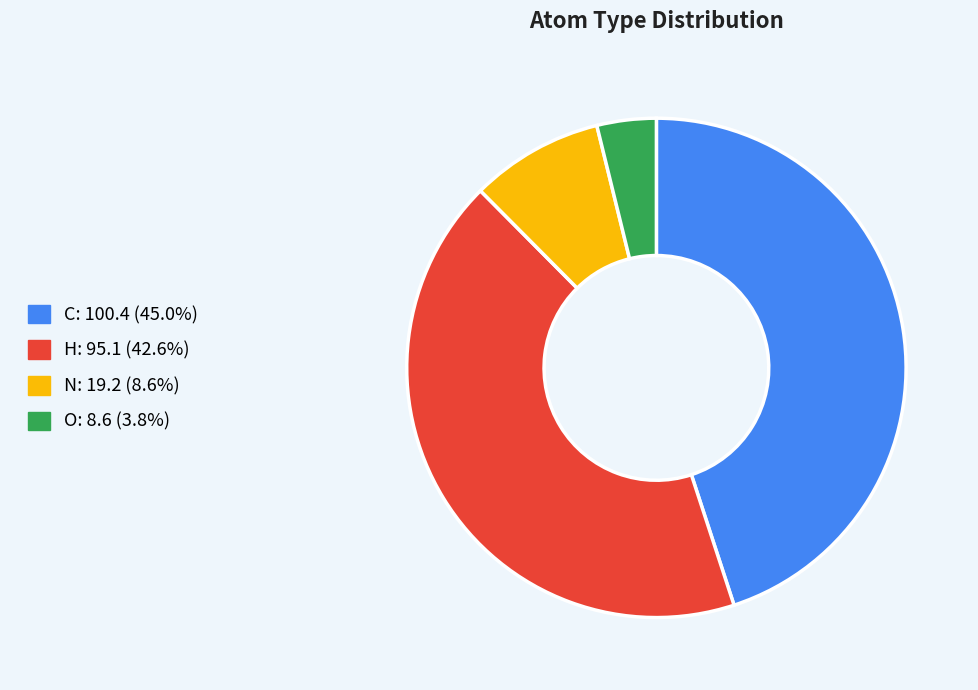

Is there any slice that represents more than half of the pie?

No